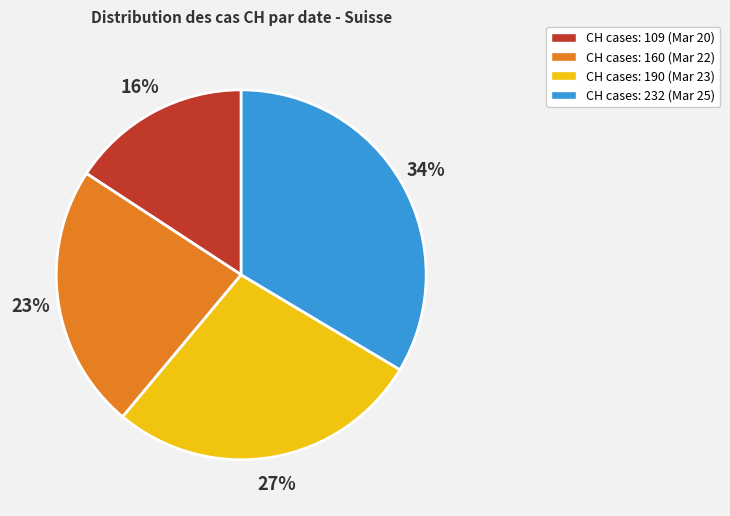

True or false: CH cases: 190 (Mar 23) accounts for 27% of the total.

True